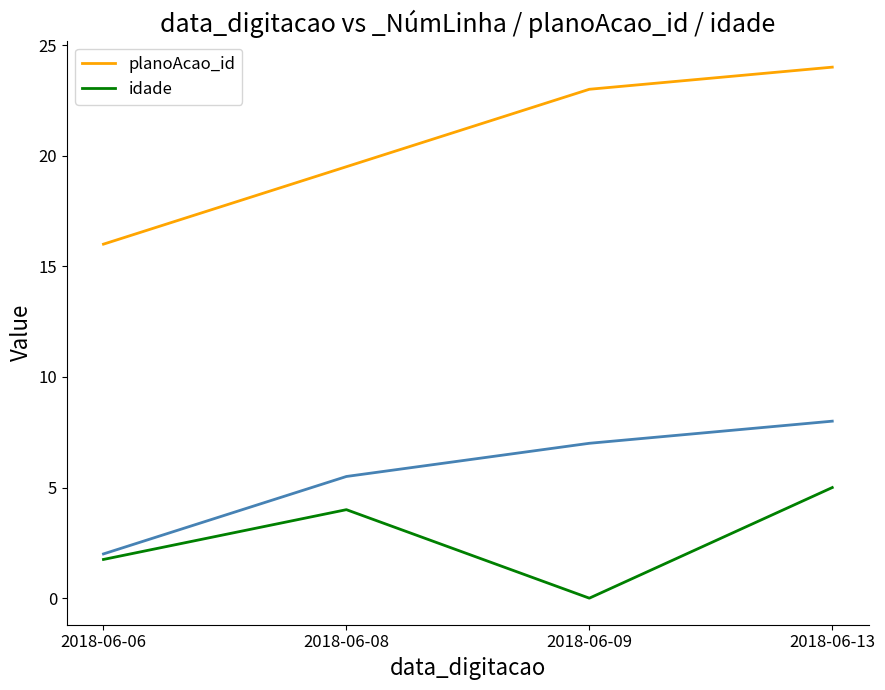

Between 2018-06-08 and 2018-06-09, which series saw the biggest shift?

idade